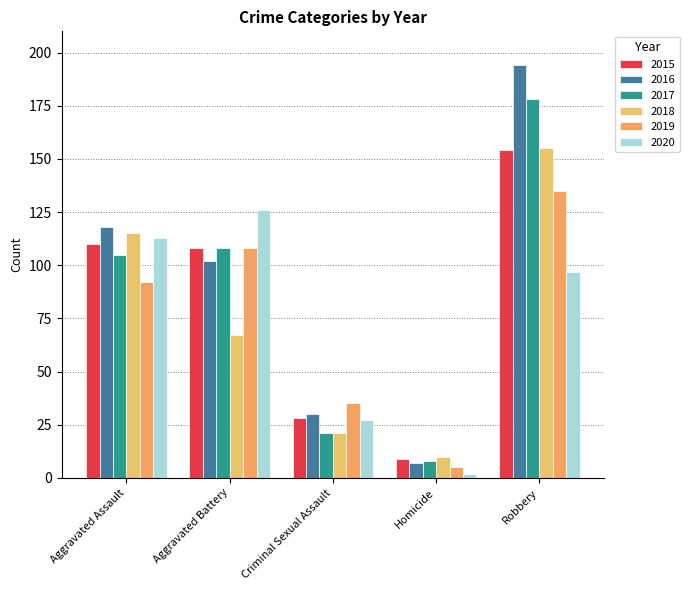

At which category is the sum across all series the highest?

Robbery